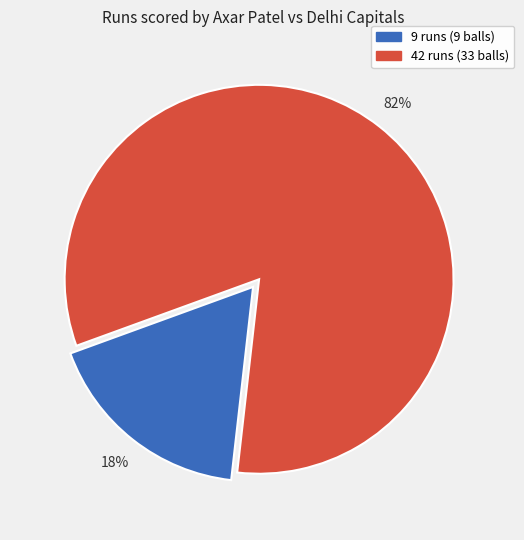

To the nearest percent, what is the average slice percentage?

50%